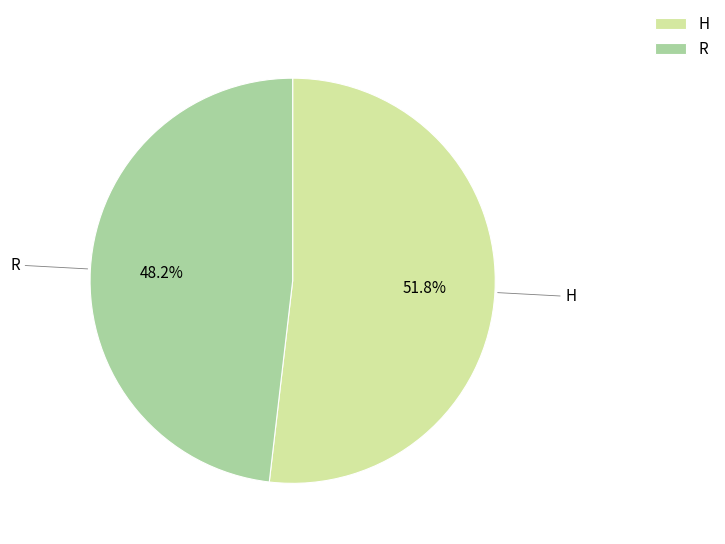

Combined, do H and R account for over 50%?

Yes